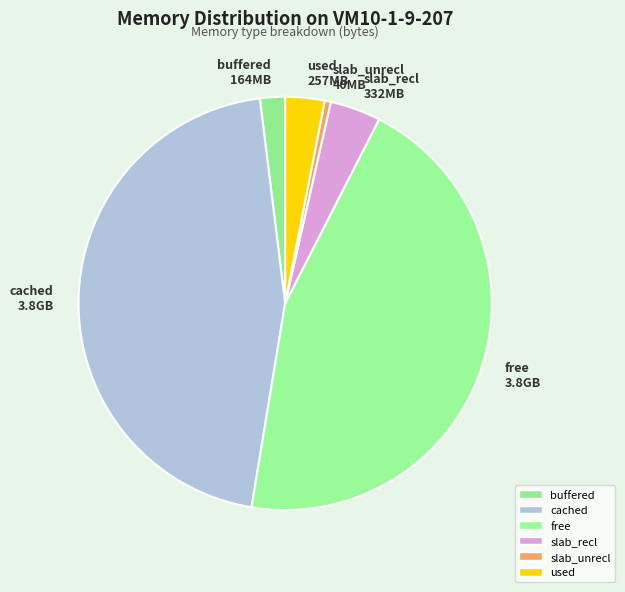

Is the sum of buffered 164MB and used 257MB greater than half?

No